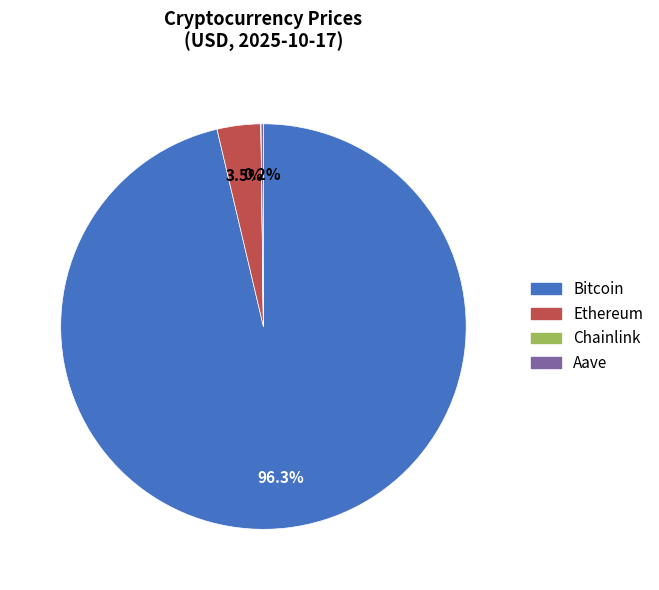

Which category has the biggest portion of the pie?

Bitcoin